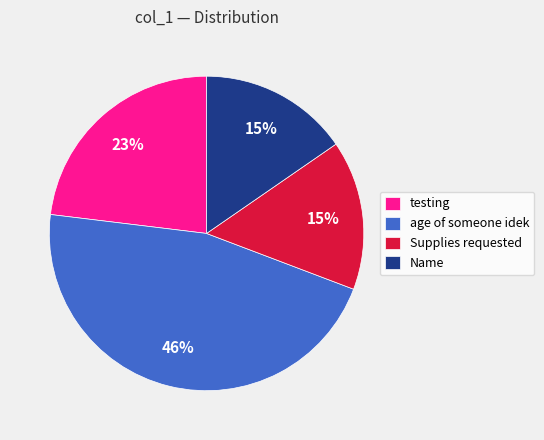

What percentage is the Supplies requested slice, to the nearest percent?

15%